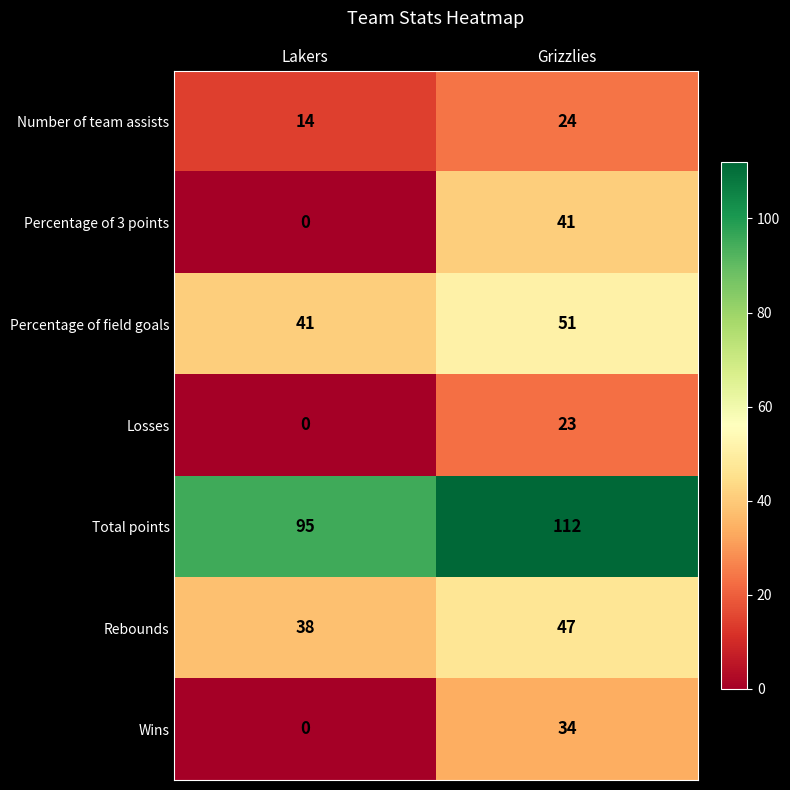

How many categories are shown in the chart?

2